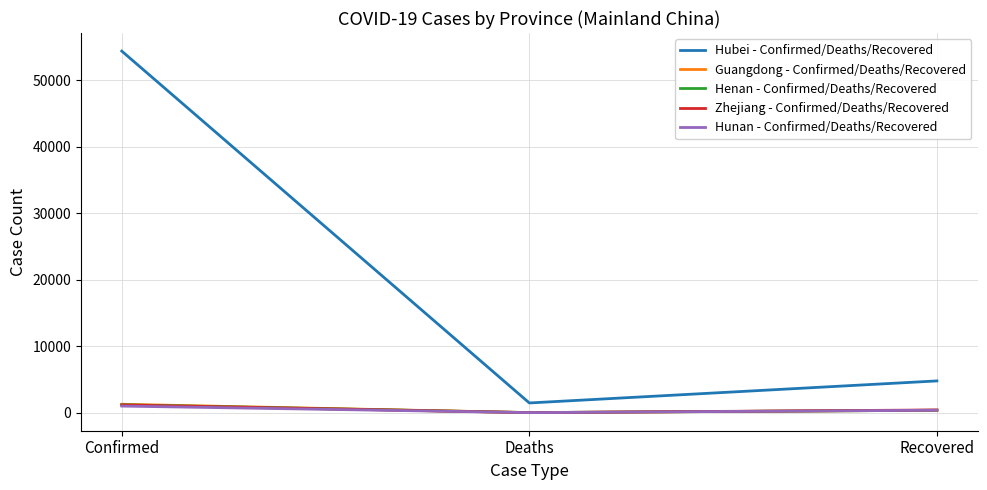

Which series changed the most between Confirmed and Deaths?

Hubei - Confirmed/Deaths/Recovered